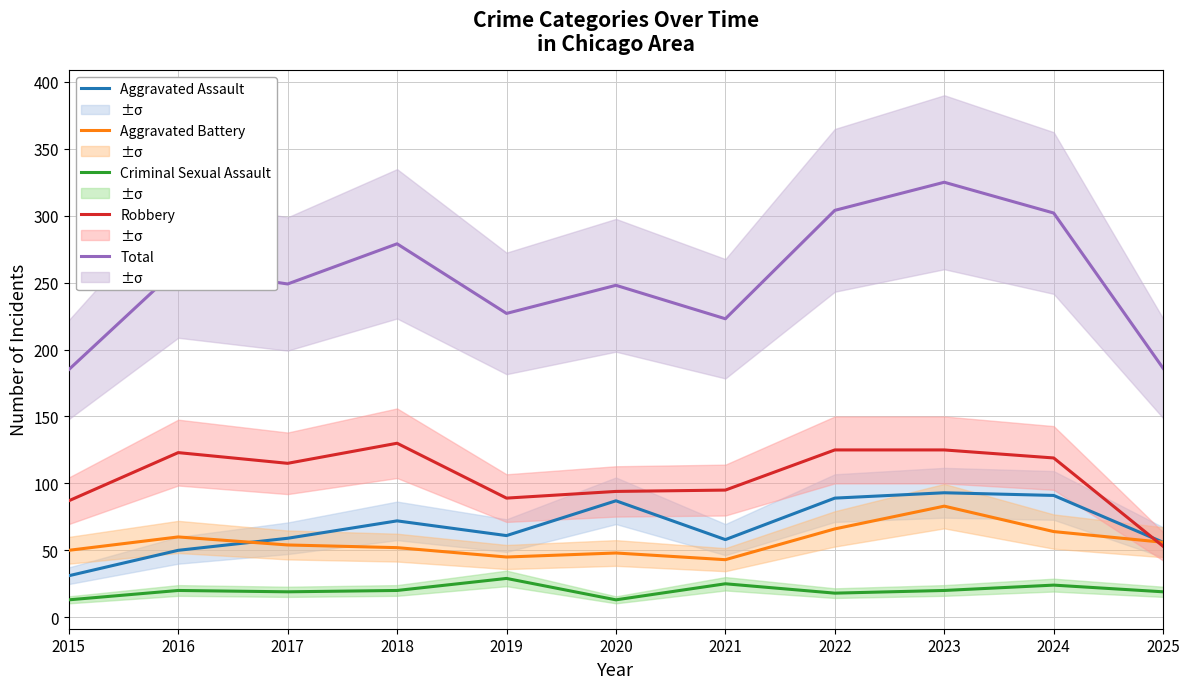

True or false: Aggravated Assault and Total intersect in this chart.

False